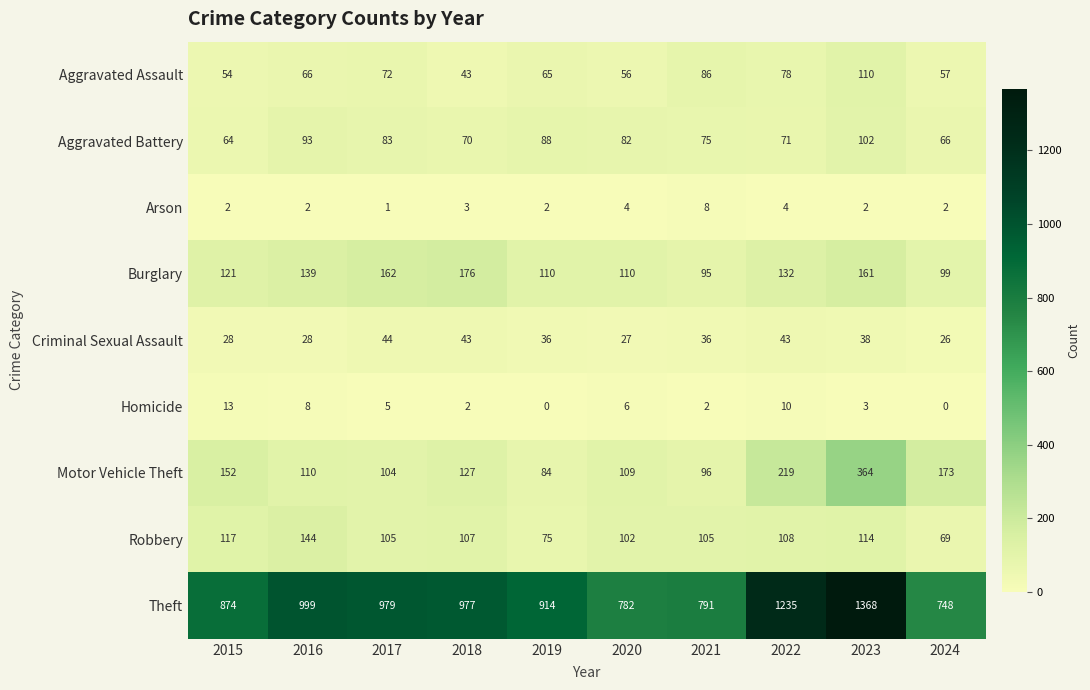

How many categories are shown in the chart?

10